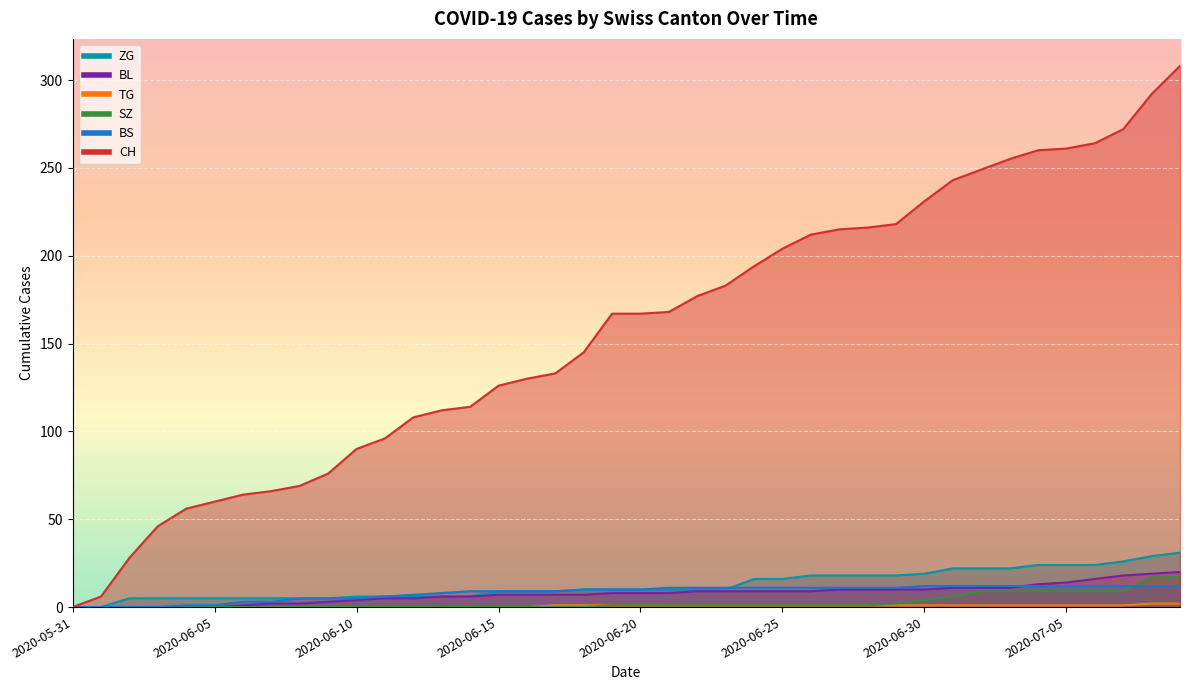

At which label is ZG closest to 15?

2020-06-24